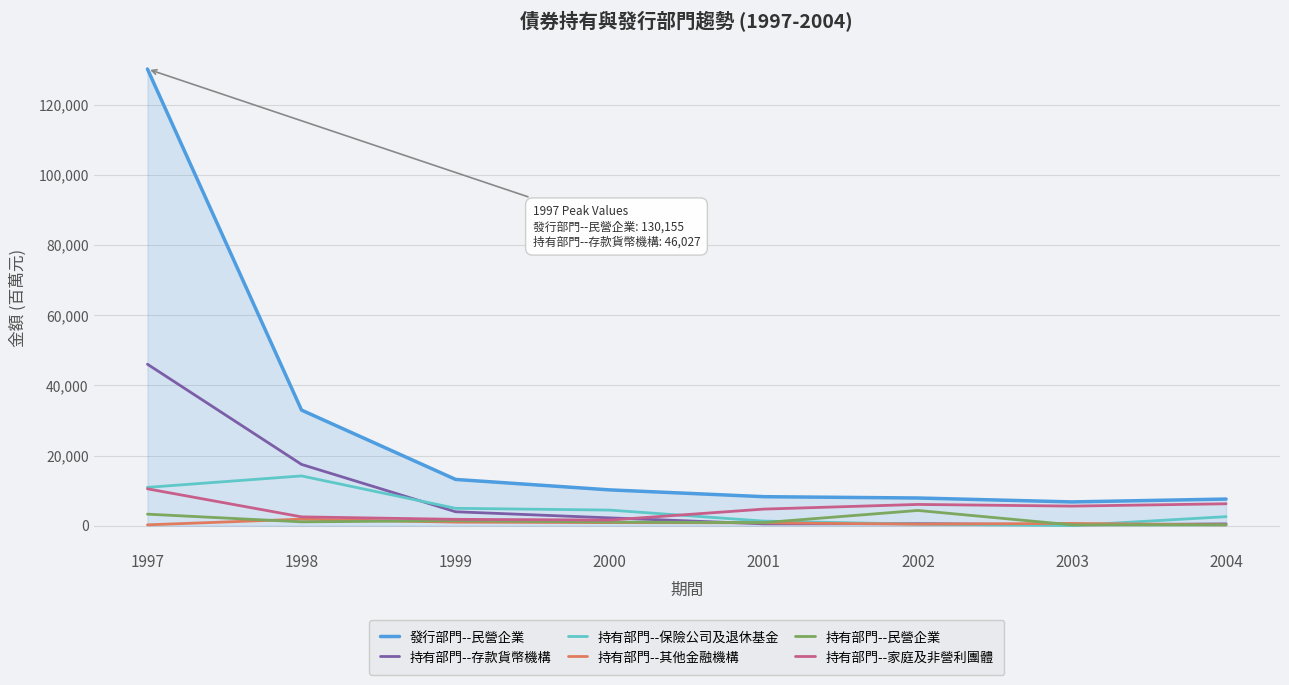

Where does the 持有部門--其他金融機構 series first go above 821?

1998